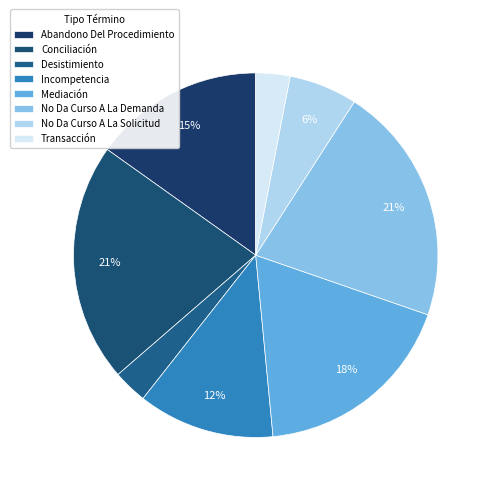

Count the number of slices in the pie.

8